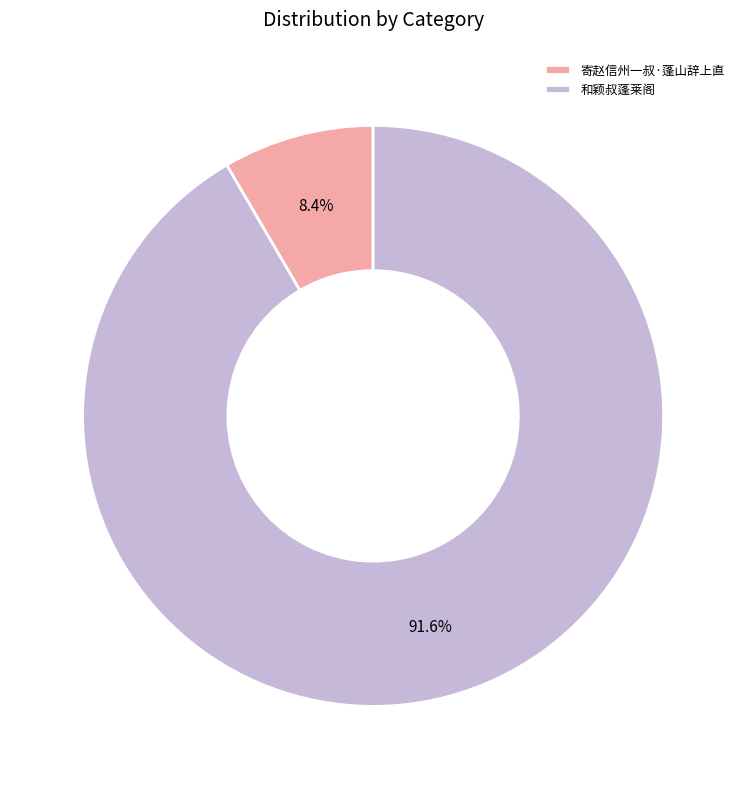

To the nearest percent, what portion does 寄赵信州一叔·蓬山辞上直 represent?

8%